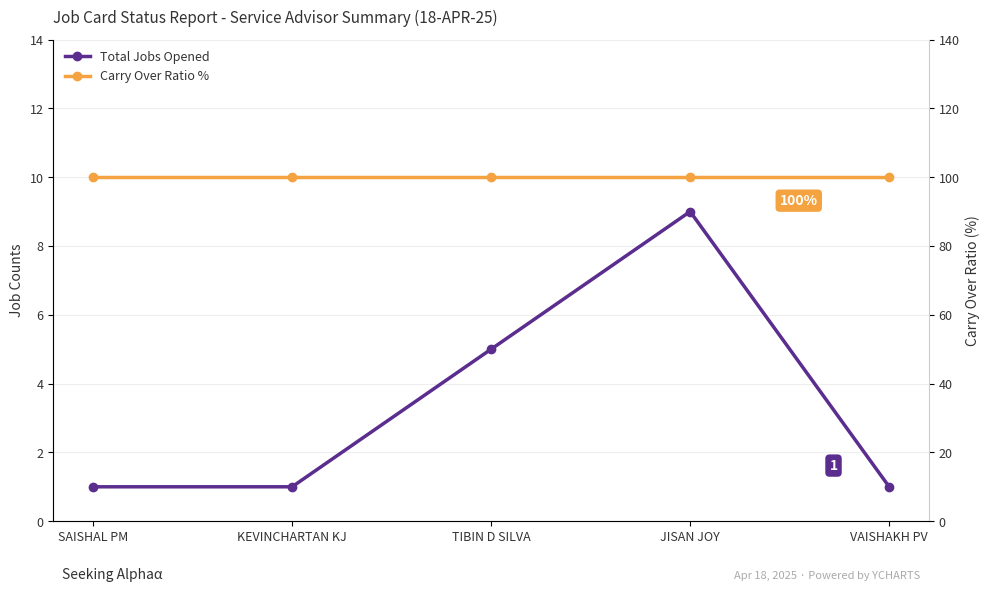

True or false: Carry Over Ratio % and Total Jobs Opened intersect in this chart.

False